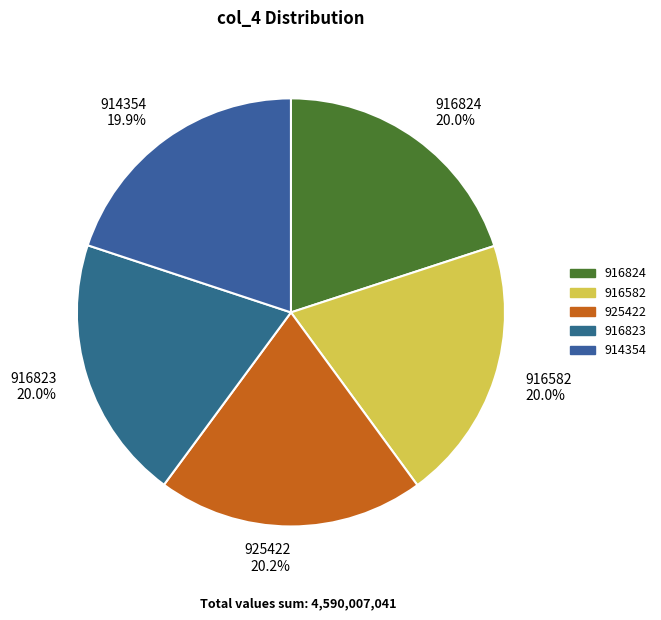

Combined, do 914354 and 916823 account for over 50%?

No